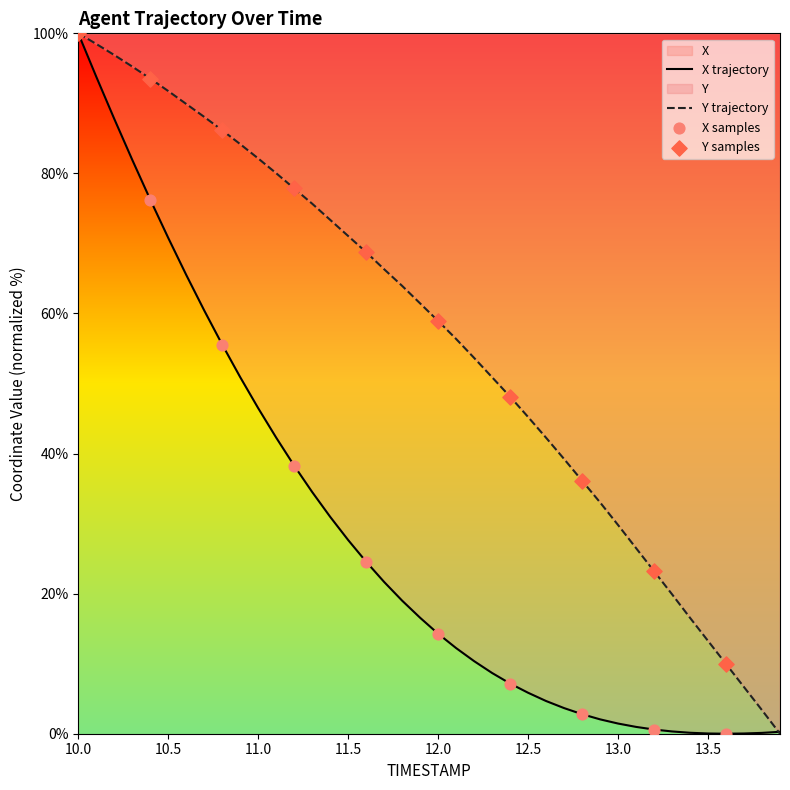

Which series has the largest total across all categories?

Y trajectory